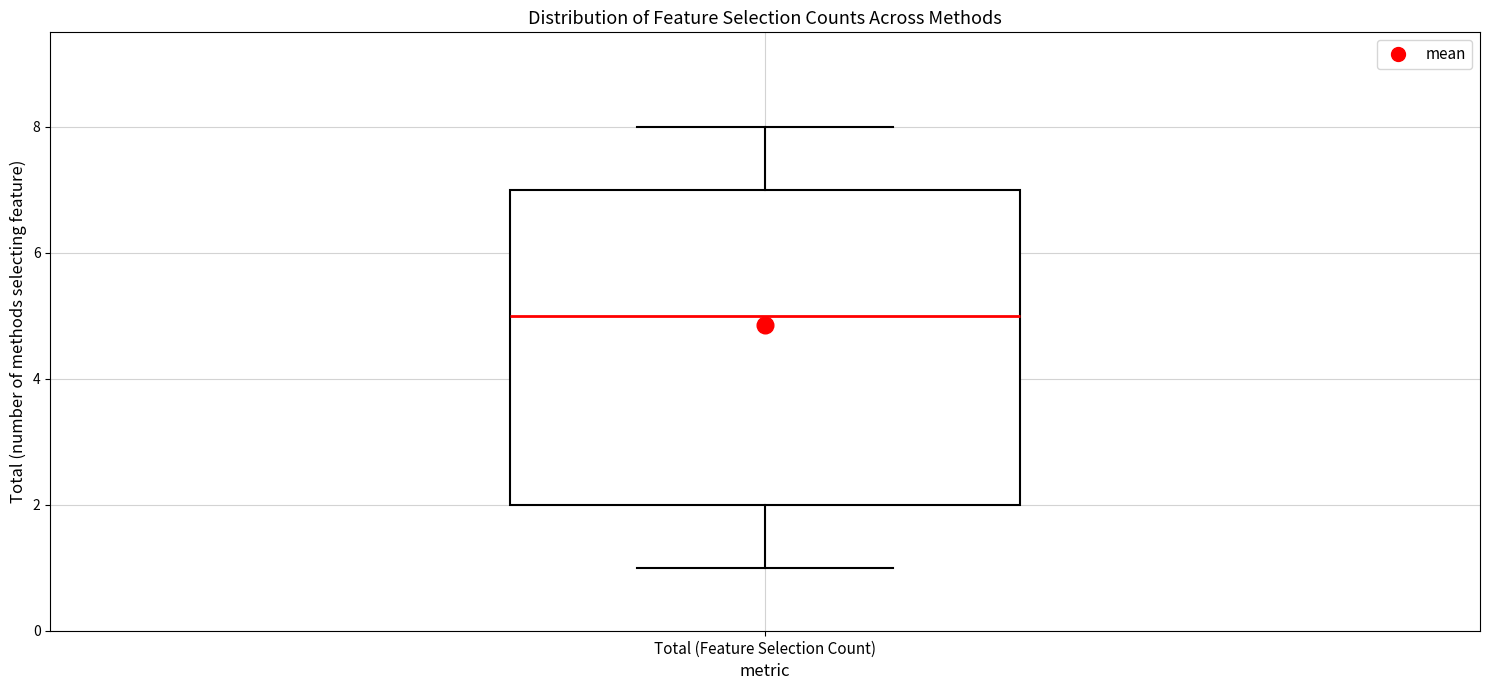

Transcribe this box plot: give where the median line is, the range the box spans, and where the two whiskers end, as read against the y-axis. The values are not printed on the chart, so give them approximately, as read against the axis.

median 5, box 2 to 7, whiskers 1 to 8